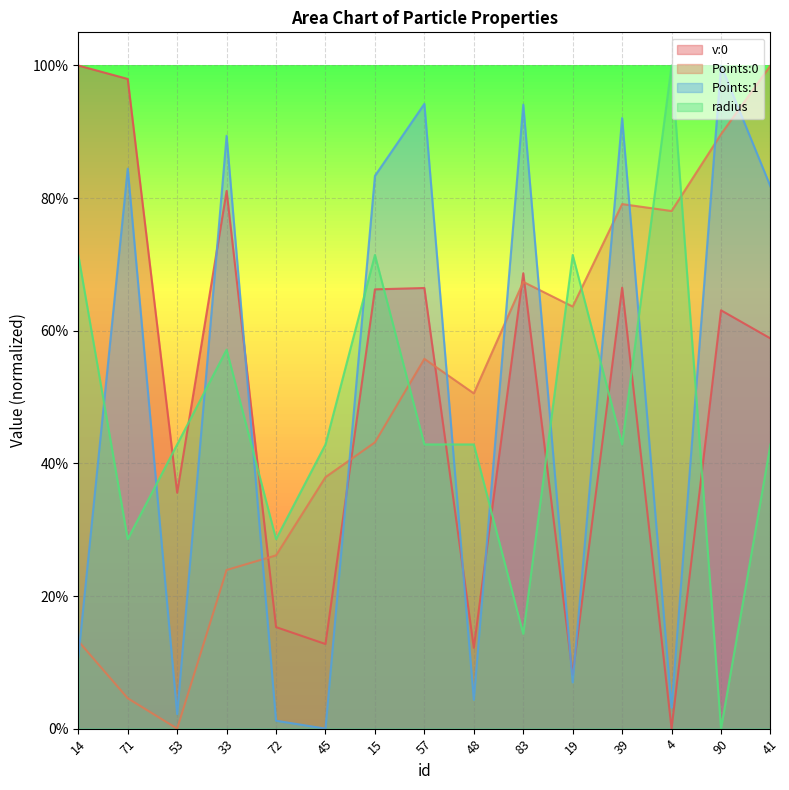

At 19, list the series in order from largest to smallest.

radius, Points:0, v:0, Points:1